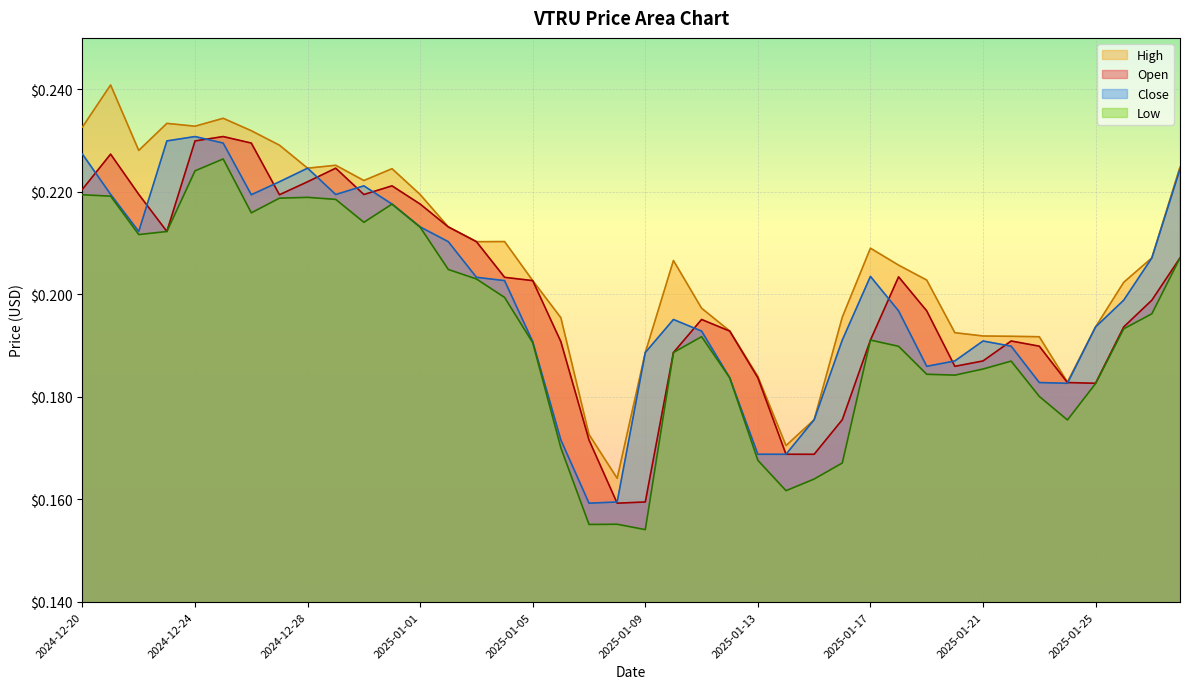

Where is the first local maximum for Open?

2024-12-21